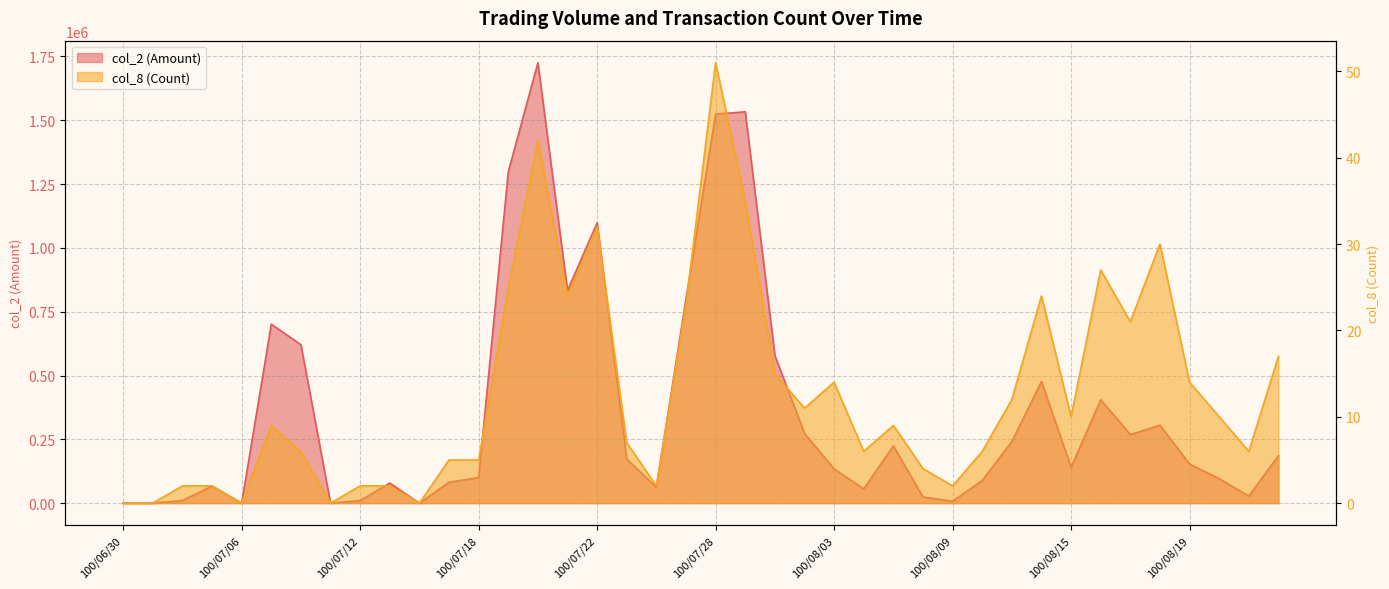

Is it true that col_8 (Count) equals 1 at 100/07/26?

False